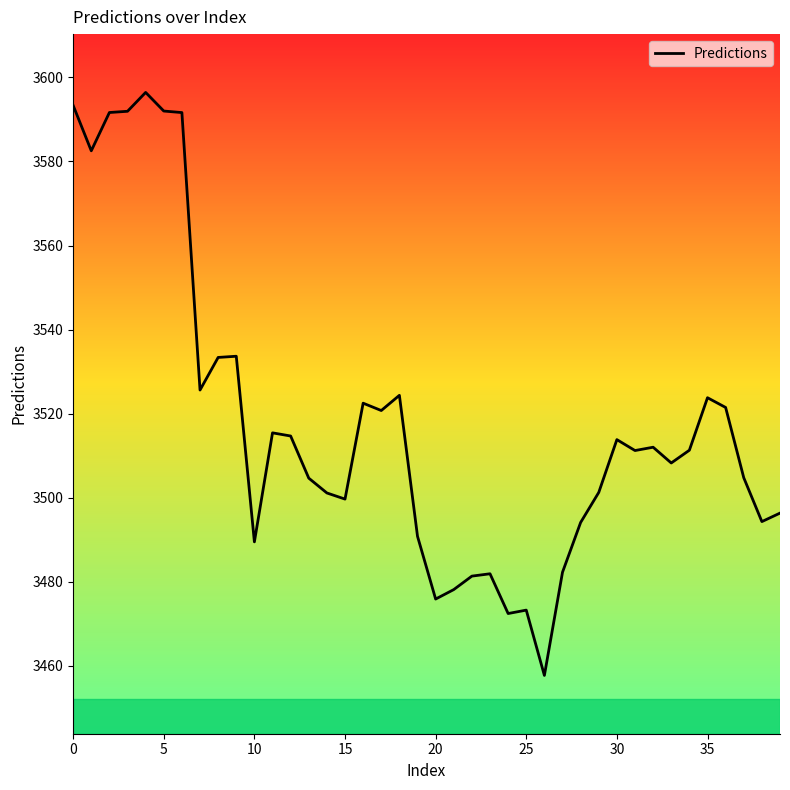

What is the difference between the second highest and second lowest values?

120.9